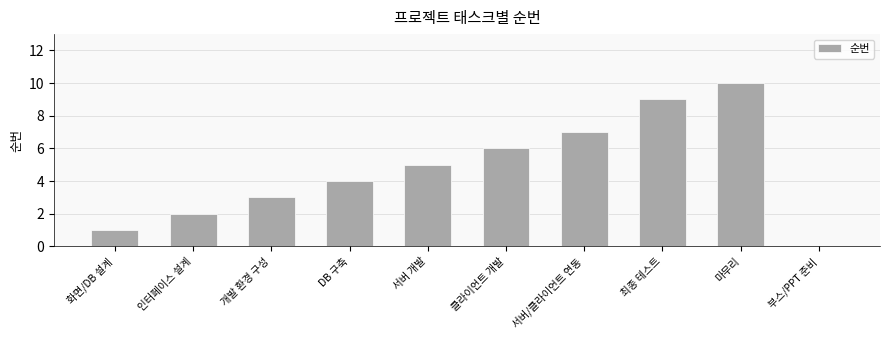

Is it true that the value at 부스/PPT 준비 is 6?

False